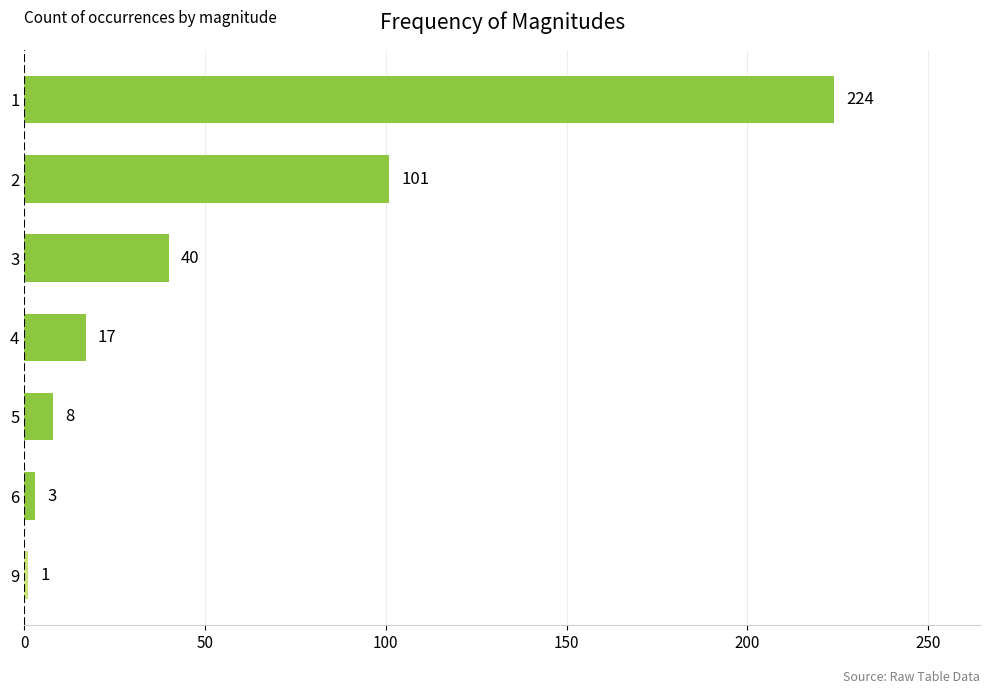

Reading top to bottom, transcribe all the data shown in this chart.

1=224	2=101	3=40	4=17	5=8	6=3	9=1